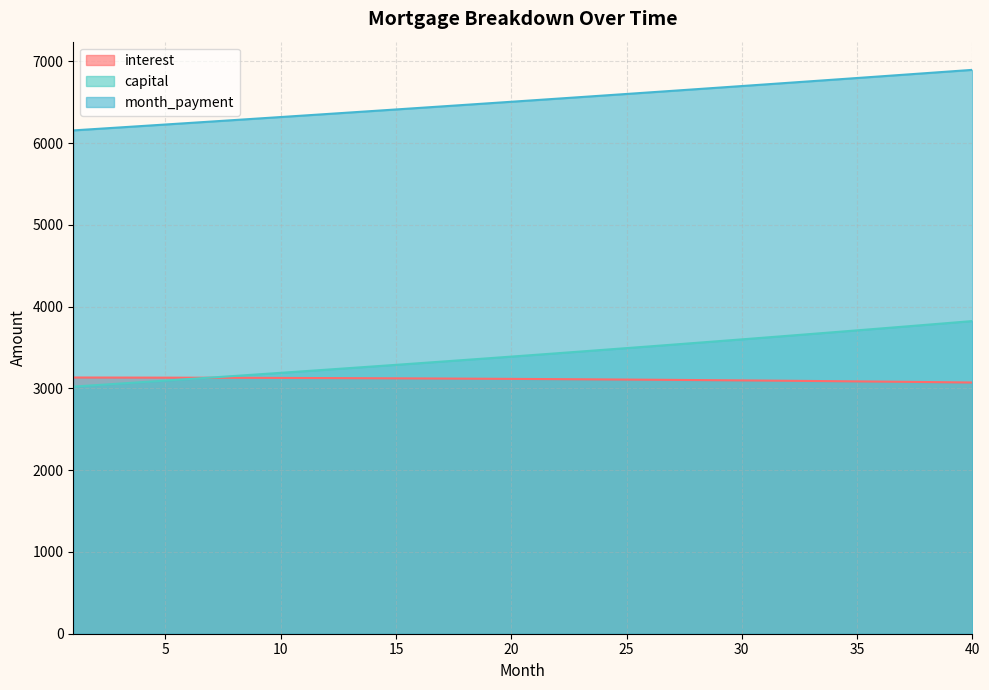

What is the value of the capital point at the 9th from the left?

3172.3